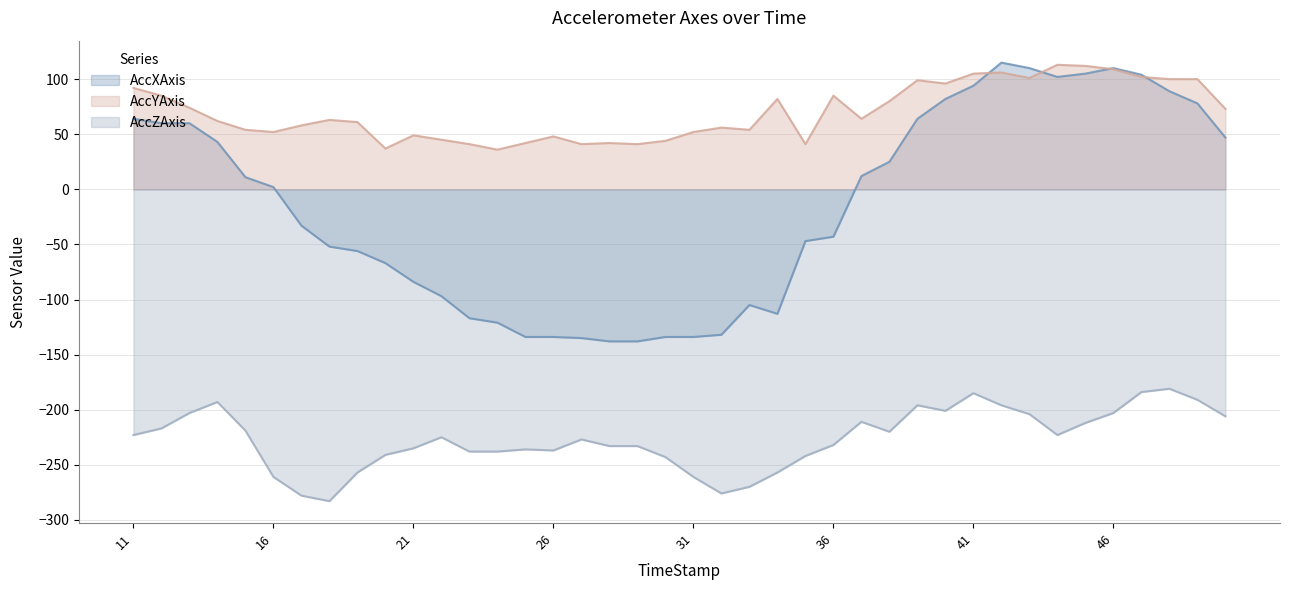

Read the AccZAxis value at 11, to the nearest 50.

-200